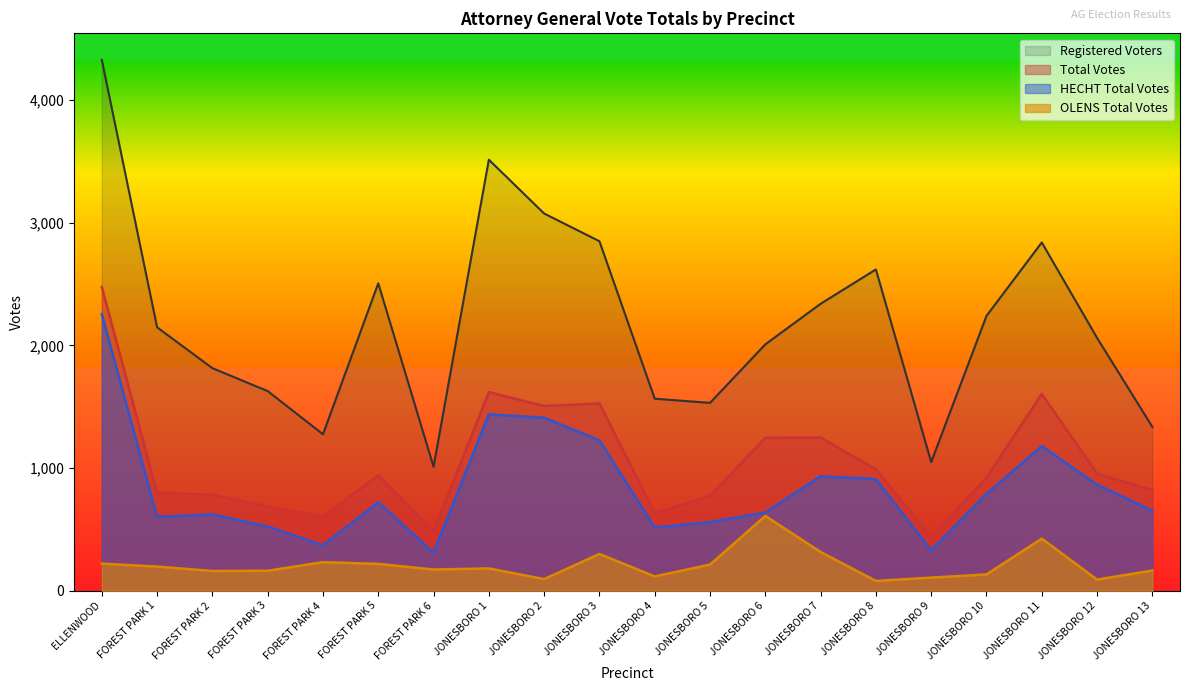

The value of Registered Voters at JONESBORO 9 is 1049. True or false?

True